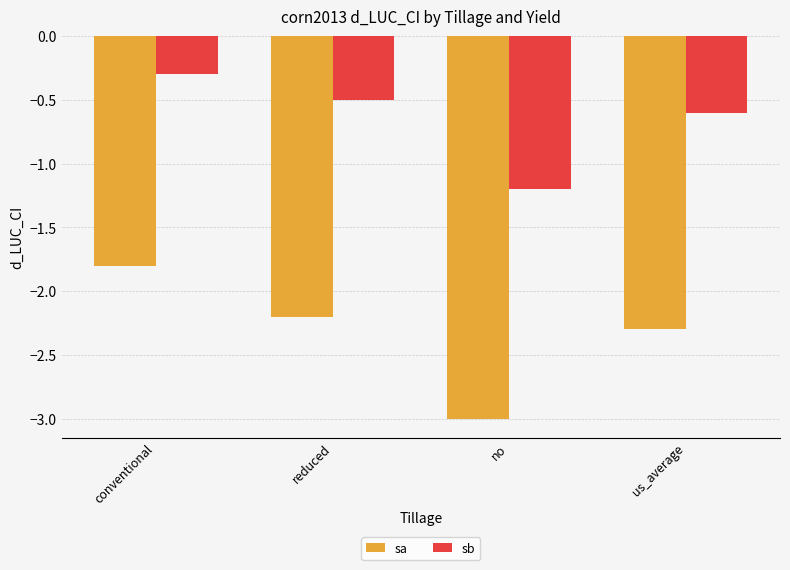

Which category has the highest value in the sa series?

conventional